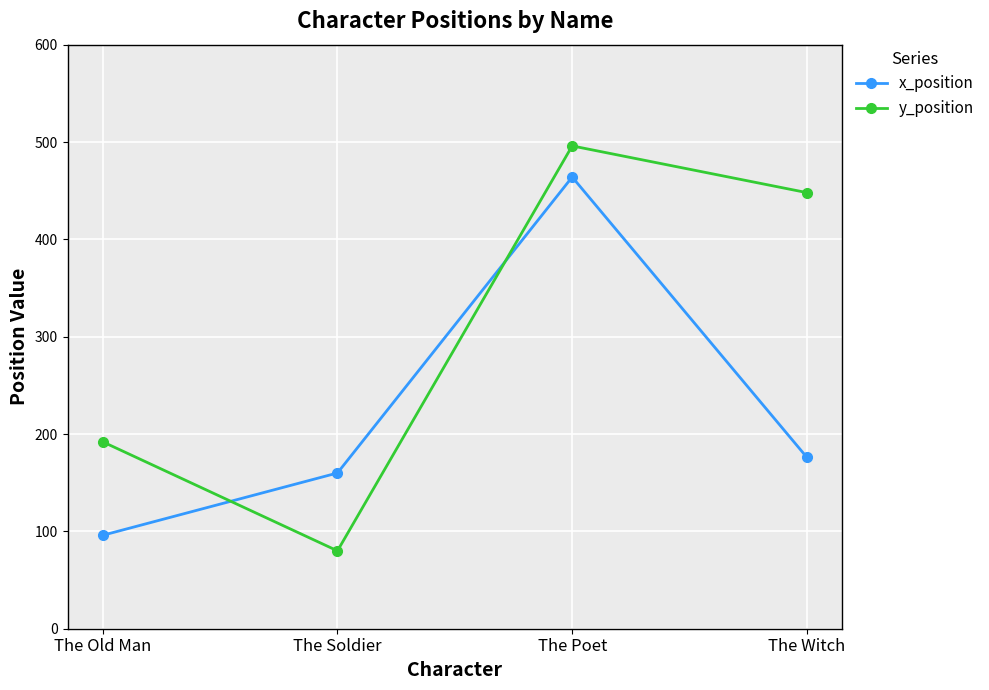

Reading left to right, extract all data points from this chart.

x_position: The Old Man=96	The Soldier=160	The Poet=464	The Witch=176
y_position: The Old Man=192	The Soldier=80	The Poet=496	The Witch=448